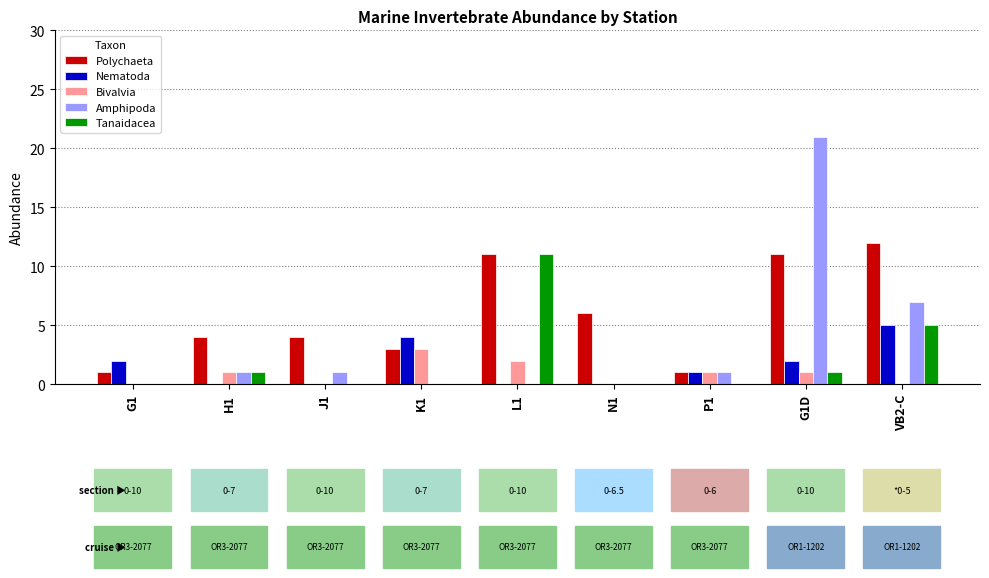

How many distinct data groups are displayed?

5